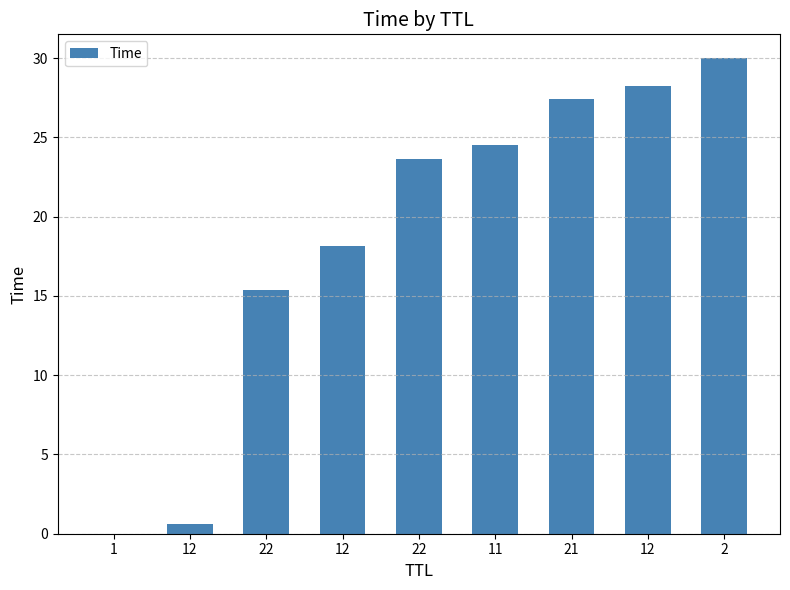

What is the maximum value shown in the chart?

30.0